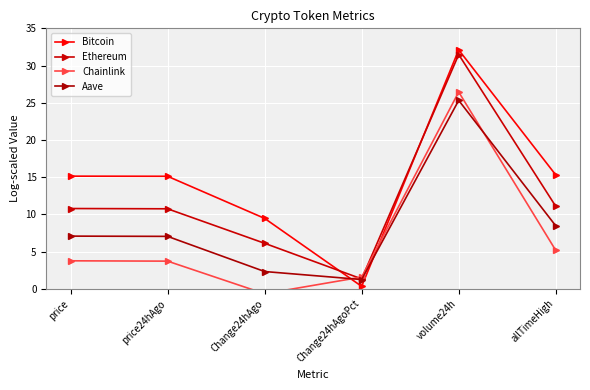

At how many categories does at least one series exceed 12?

4